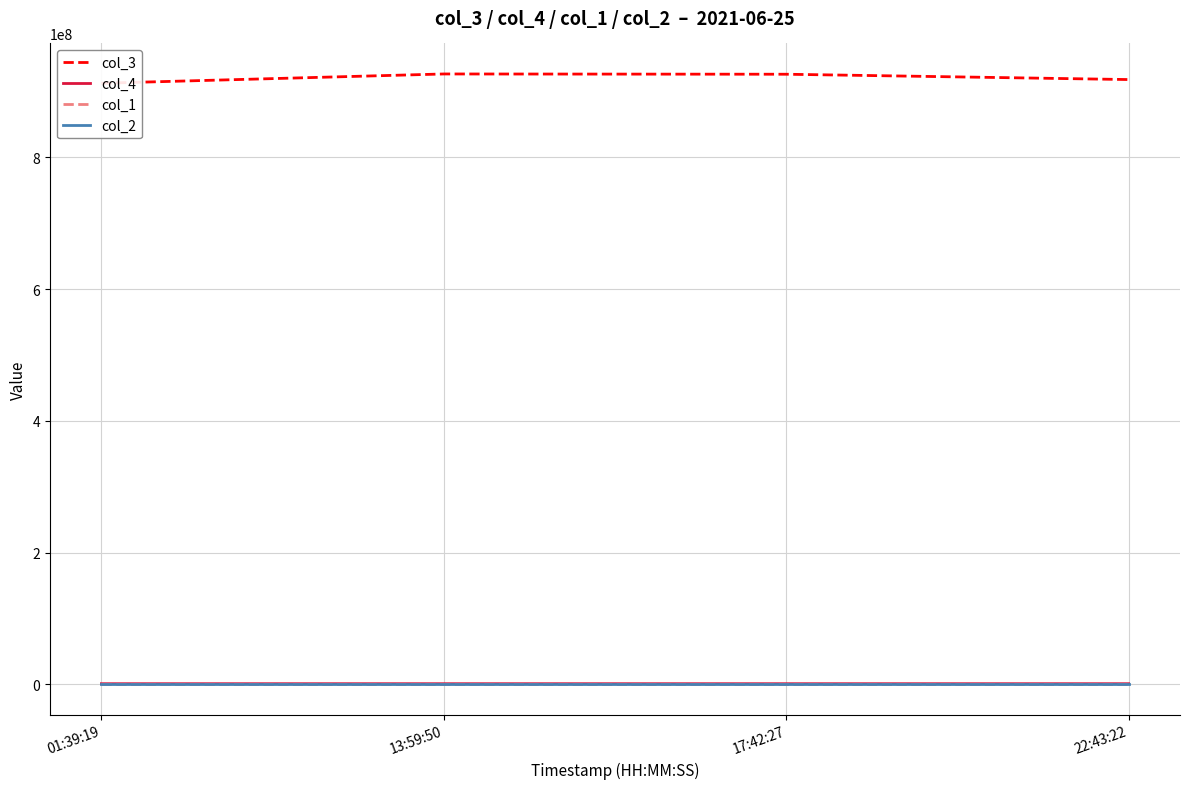

At which category does the chart reach its minimum across all series?

01:39:19